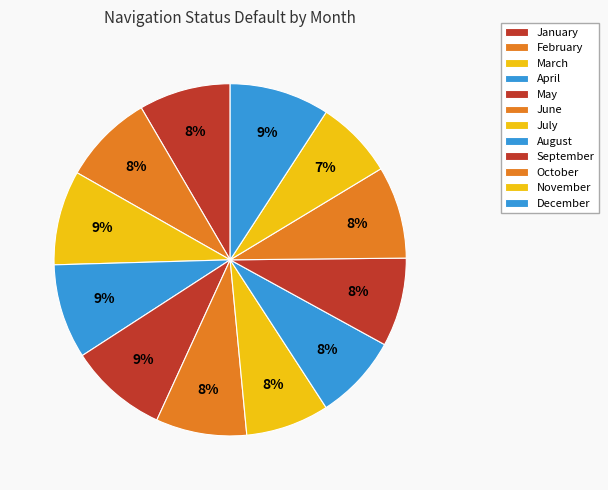

Approximately how many times larger is the value at May compared to February?

1.1